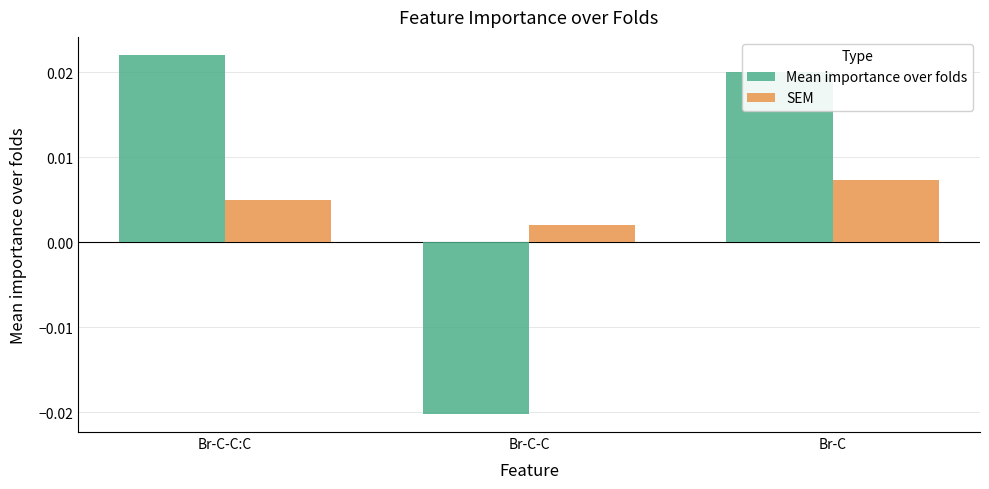

Which series has the largest range (max minus min)?

Mean importance over folds